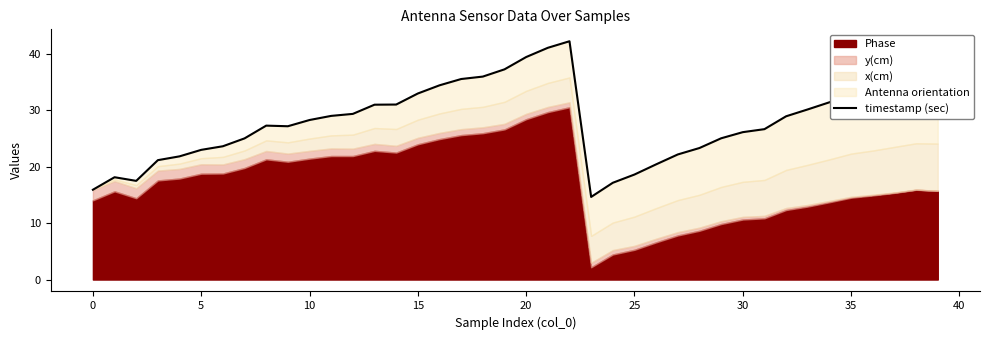

What is the smallest value displayed?

14.7